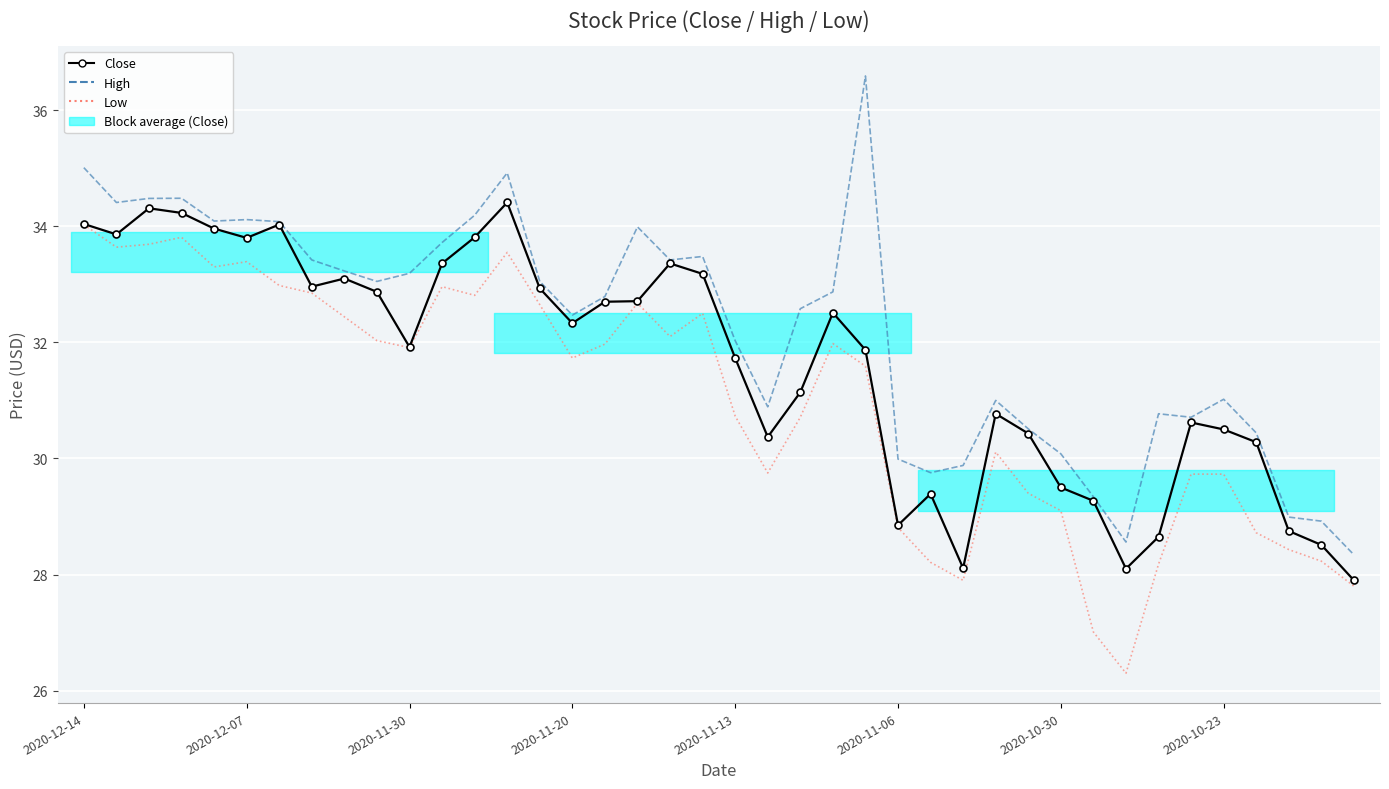

Count the number of categories in the chart.

40